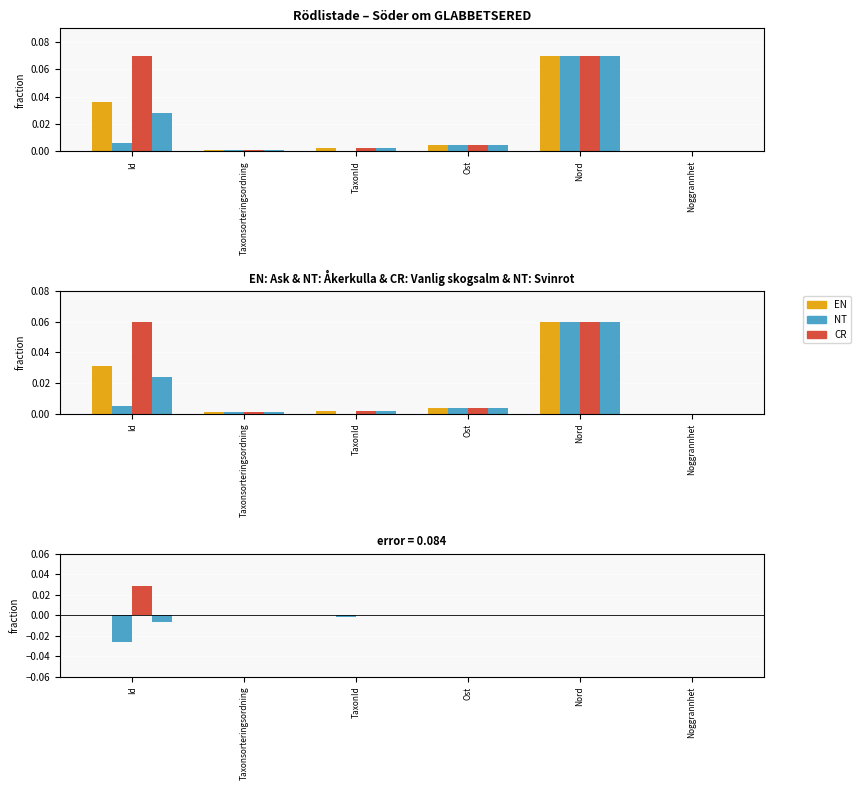

Which series has the largest total across all categories?

Vanlig skogsalm (CR)